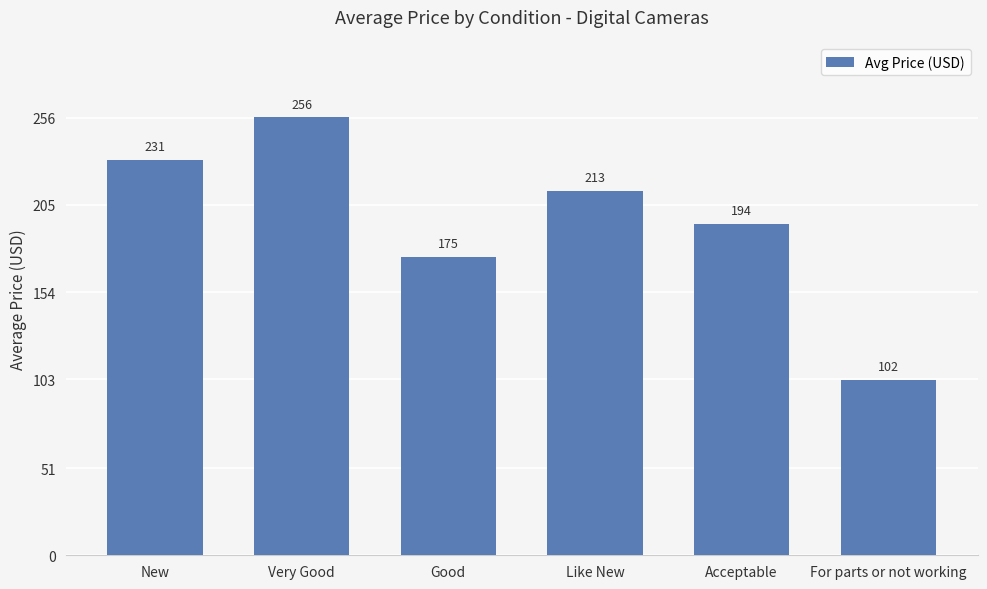

Between Good and Like New, which is larger?

Like New